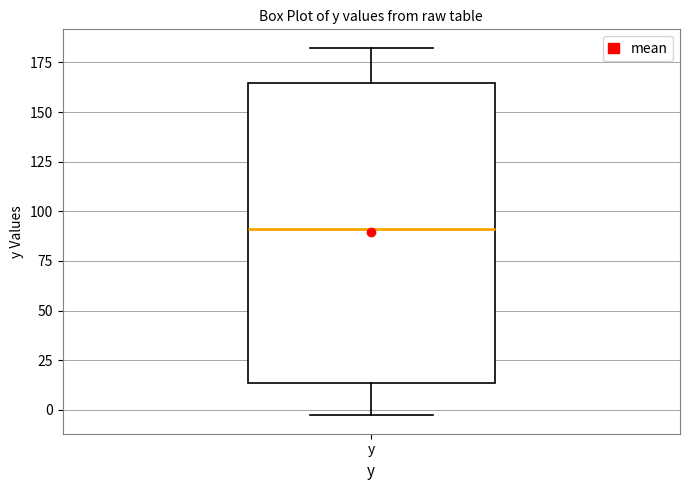

Read this box plot against the y-axis: the position of the median line, the range covered by the box, and the ends of both whiskers. The values are not printed on the chart, so give them approximately, as read against the axis.

median 90, box 15 to 165, whiskers -5 to 180